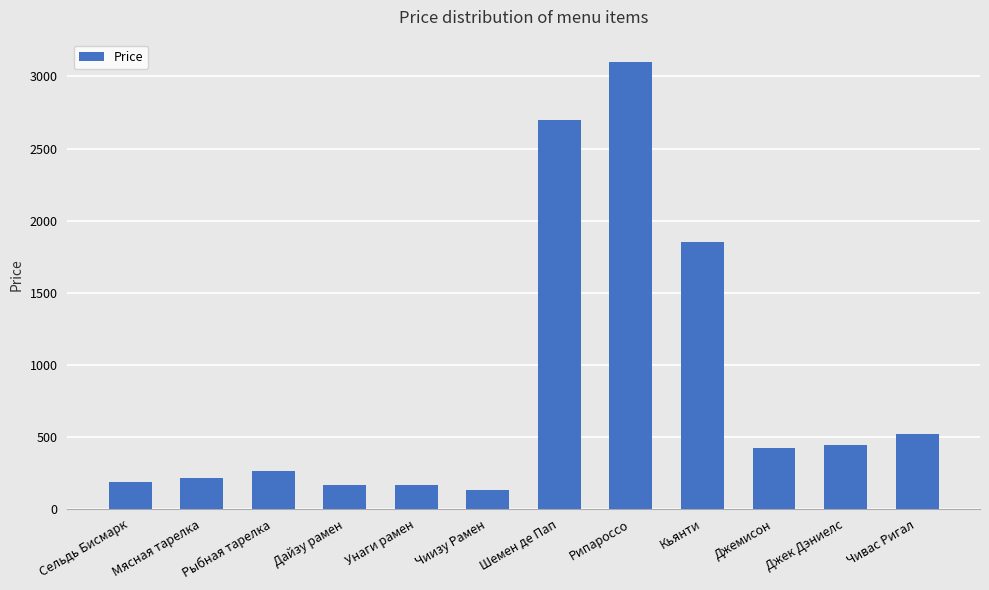

What is the change in value from Рыбная тарелка to Шемен де Пап?

+2435.2